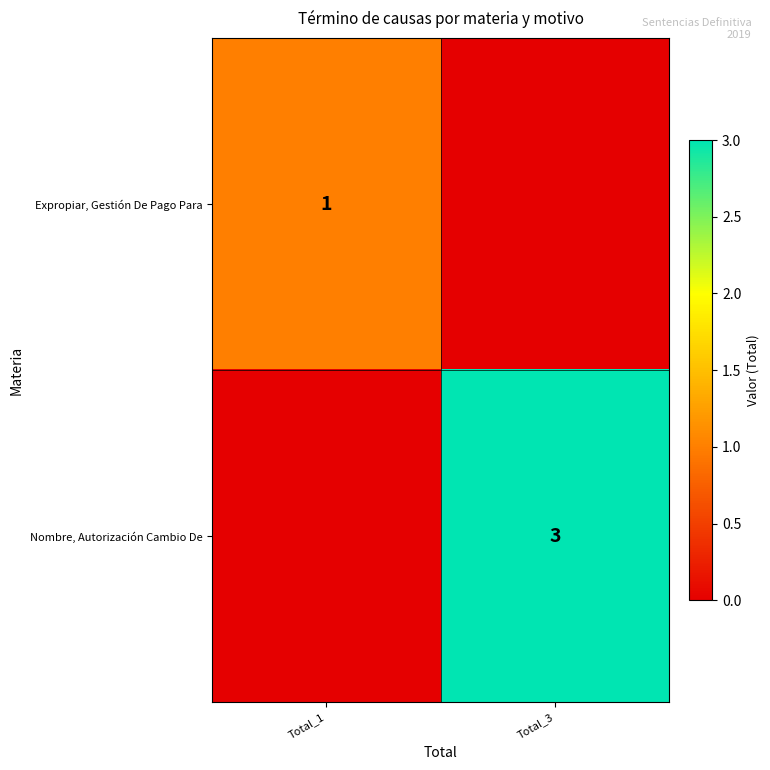

Between Total_3 and Total_1, which is larger?

Total_1